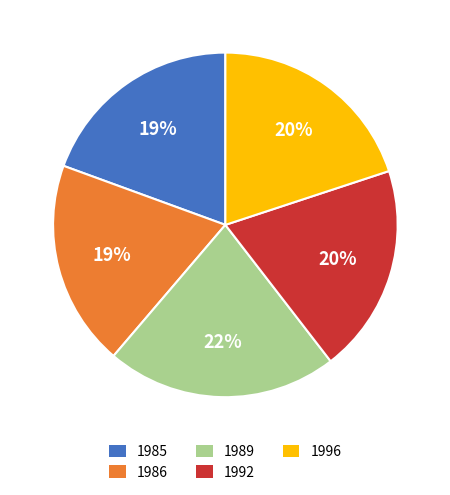

Is there any slice that represents more than half of the pie?

No